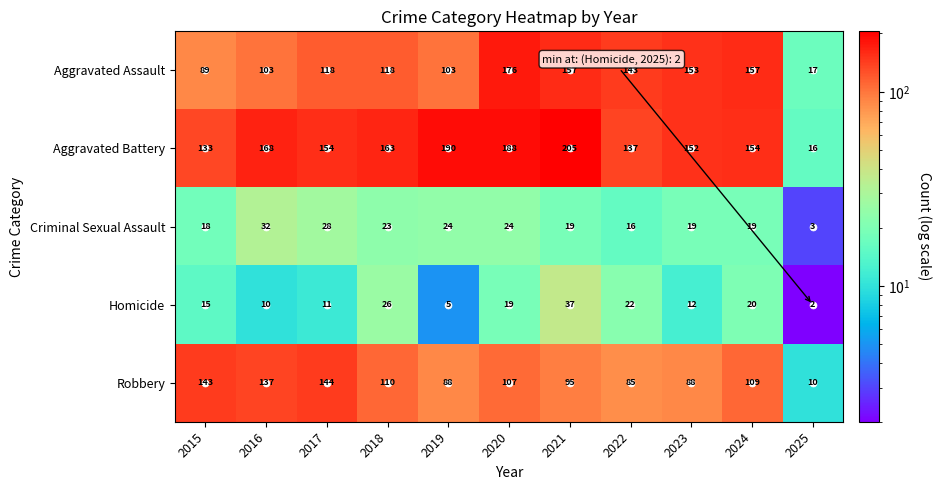

The value of Homicide at 2021 is 37. True or false?

True